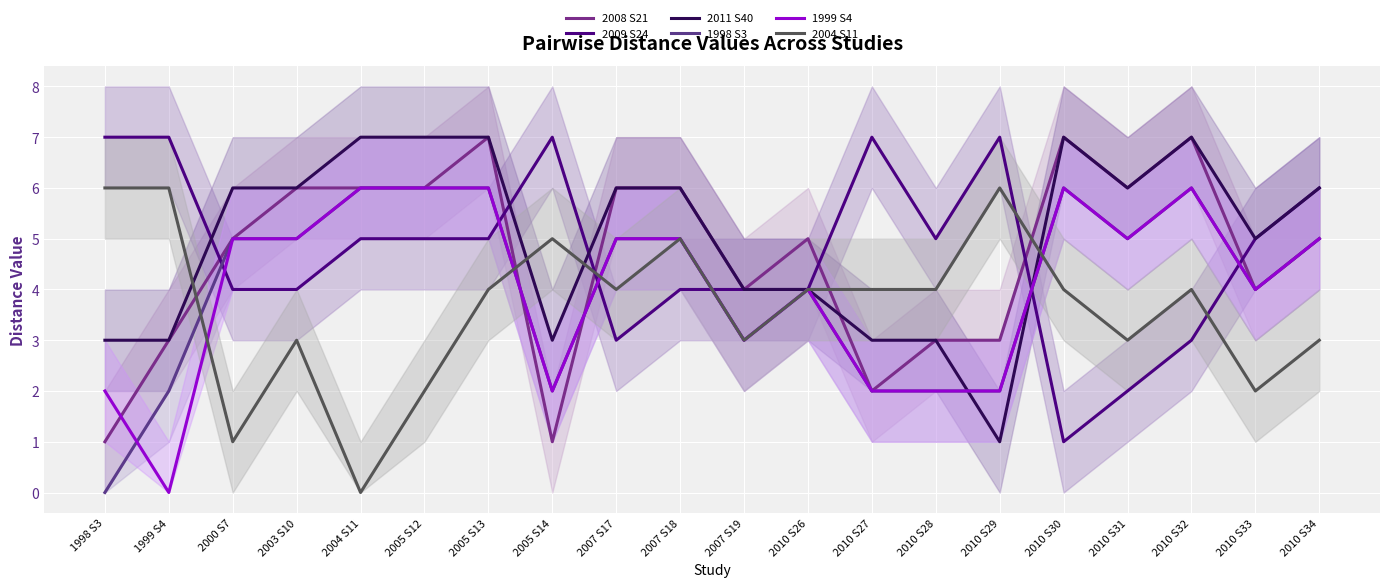

Where is the first local minimum for 2009 S24?

2007 S17